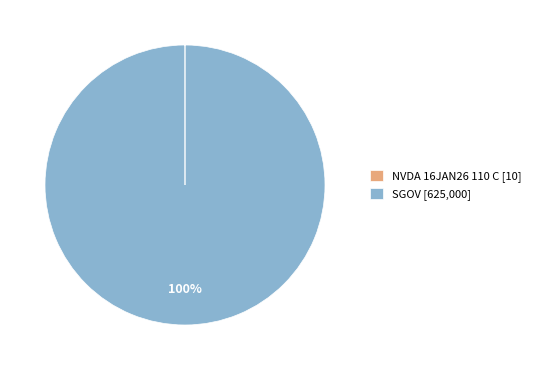

To the nearest percent, what is the difference between the largest and smallest slice percentages?

100%